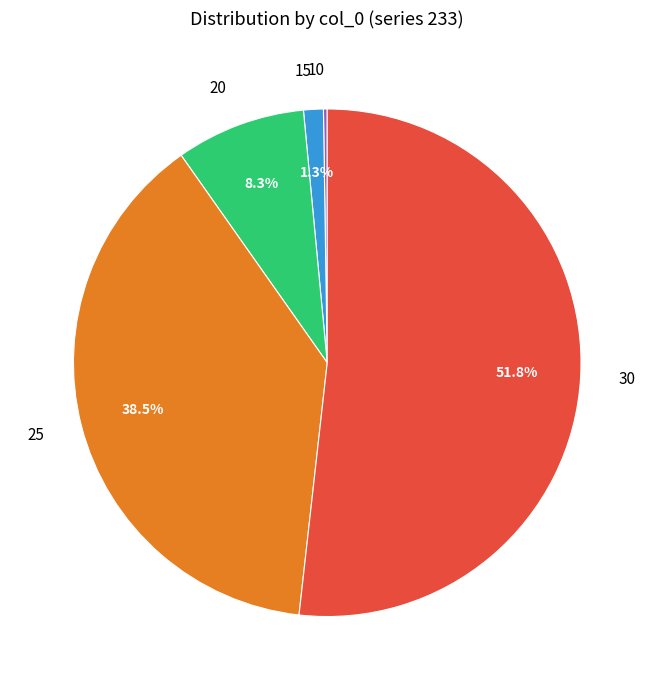

Between 25 and 20, which is larger?

25